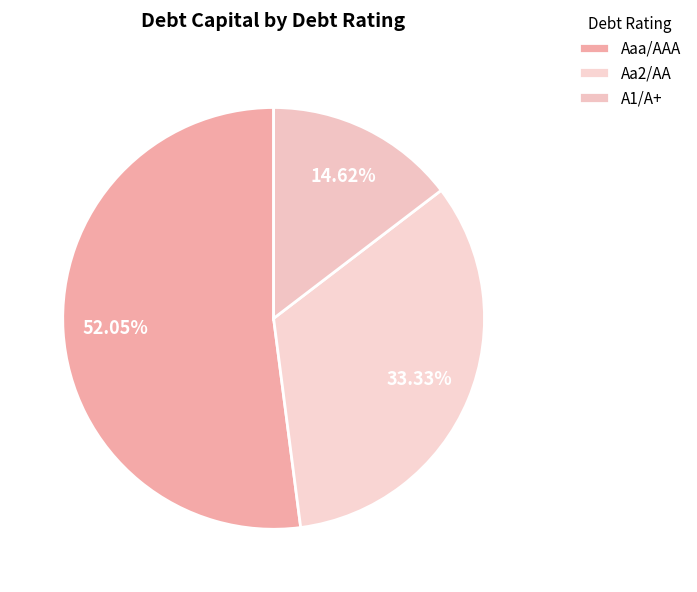

Which category has the biggest portion of the pie?

Aaa/AAA